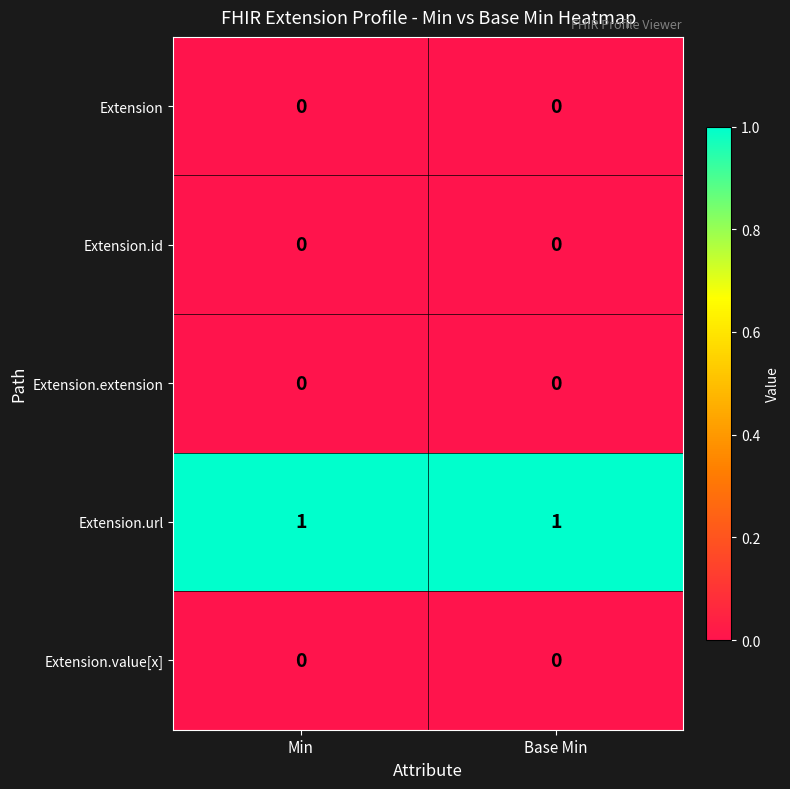

The value of Extension at Min is 0. True or false?

True